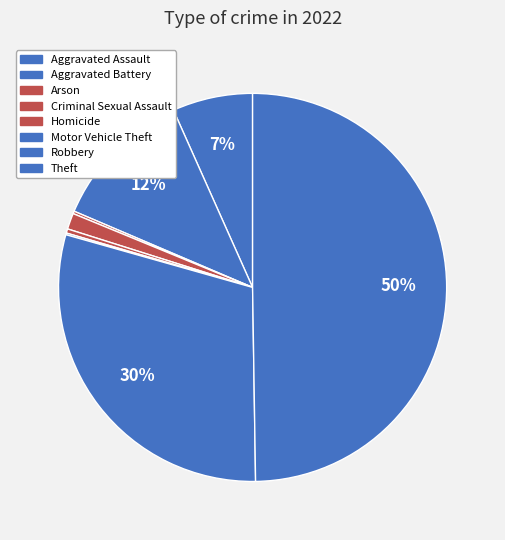

Which category has the biggest portion of the pie?

Theft